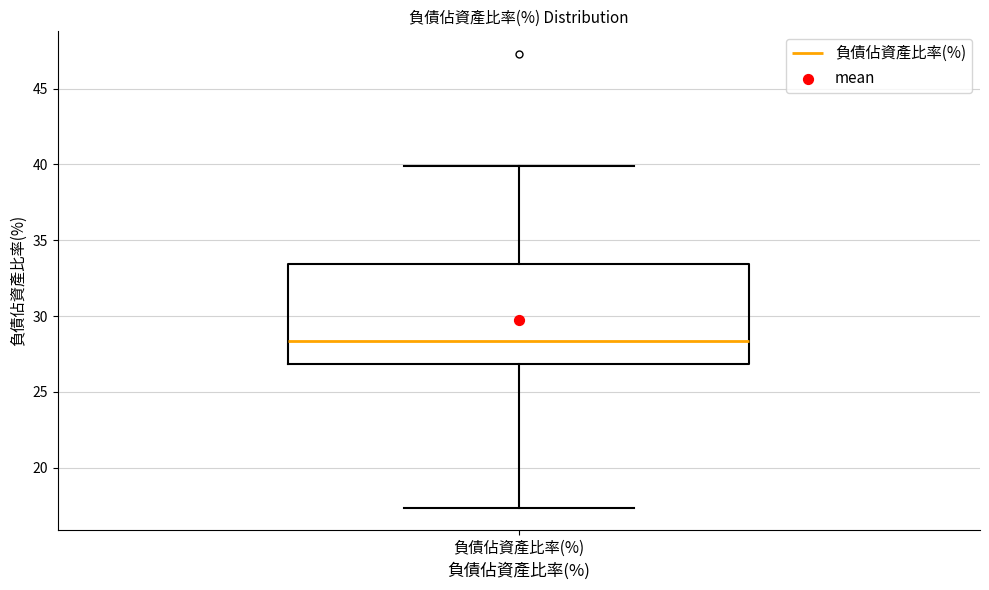

Read this box plot against the y-axis: the position of the median line, the range covered by the box, and the ends of both whiskers. The values are not printed on the chart, so give them approximately, as read against the axis.

median 28.5, box 27.0 to 33.5, whiskers 17.5 to 40.0